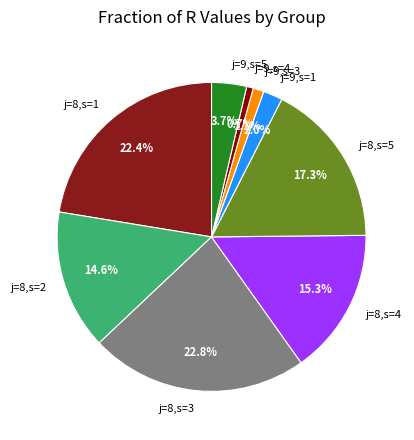

Does any single category account for the majority?

No